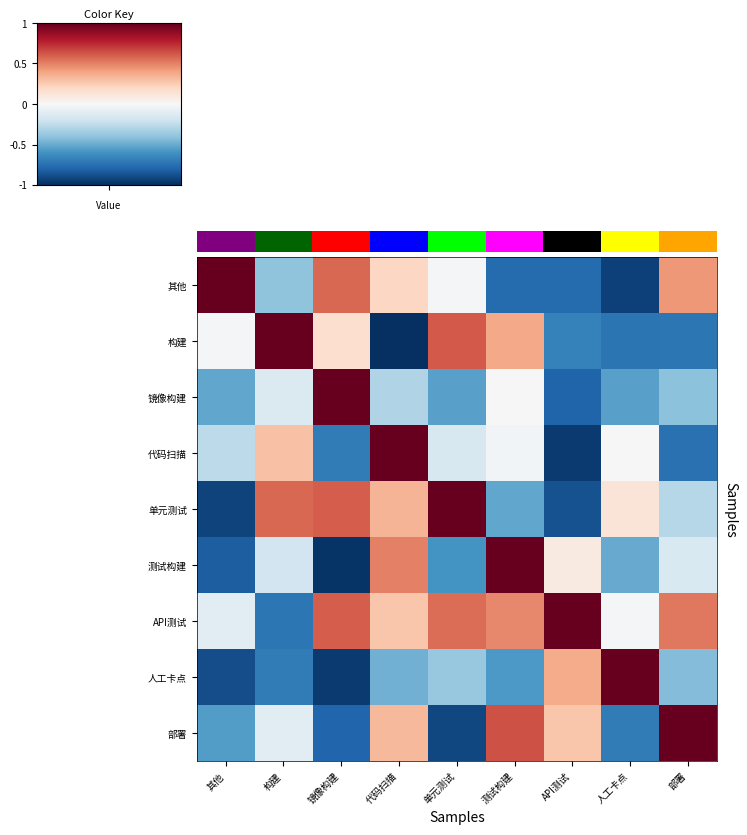

Reading left to right, transcribe all the data shown in this chart.

其他: 其他=1.0	构建=-0.4	镜像构建=0.6	代码扫描=0.2	单元测试=-0.0	测试构建=-0.8	API测试=-0.8	人工卡点=-0.9	部署=0.4
构建: 其他=-0.0	构建=1.0	镜像构建=0.2	代码扫描=-1.0	单元测试=0.6	测试构建=0.4	API测试=-0.7	人工卡点=-0.7	部署=-0.7
镜像构建: 其他=-0.5	构建=-0.1	镜像构建=1.0	代码扫描=-0.3	单元测试=-0.5	测试构建=0.0	API测试=-0.8	人工卡点=-0.5	部署=-0.4
代码扫描: 其他=-0.3	构建=0.3	镜像构建=-0.7	代码扫描=1.0	单元测试=-0.2	测试构建=-0.0	API测试=-1.0	人工卡点=-0.0	部署=-0.7
单元测试: 其他=-0.9	构建=0.6	镜像构建=0.6	代码扫描=0.3	单元测试=1.0	测试构建=-0.5	API测试=-0.9	人工卡点=0.1	部署=-0.3
测试构建: 其他=-0.8	构建=-0.2	镜像构建=-1.0	代码扫描=0.5	单元测试=-0.6	测试构建=1.0	API测试=0.1	人工卡点=-0.5	部署=-0.2
API测试: 其他=-0.1	构建=-0.7	镜像构建=0.6	代码扫描=0.3	单元测试=0.6	测试构建=0.5	API测试=1.0	人工卡点=-0.0	部署=0.5
人工卡点: 其他=-0.9	构建=-0.7	镜像构建=-1.0	代码扫描=-0.5	单元测试=-0.4	测试构建=-0.6	API测试=0.4	人工卡点=1.0	部署=-0.4
部署: 其他=-0.6	构建=-0.1	镜像构建=-0.8	代码扫描=0.3	单元测试=-0.9	测试构建=0.6	API测试=0.3	人工卡点=-0.7	部署=1.0